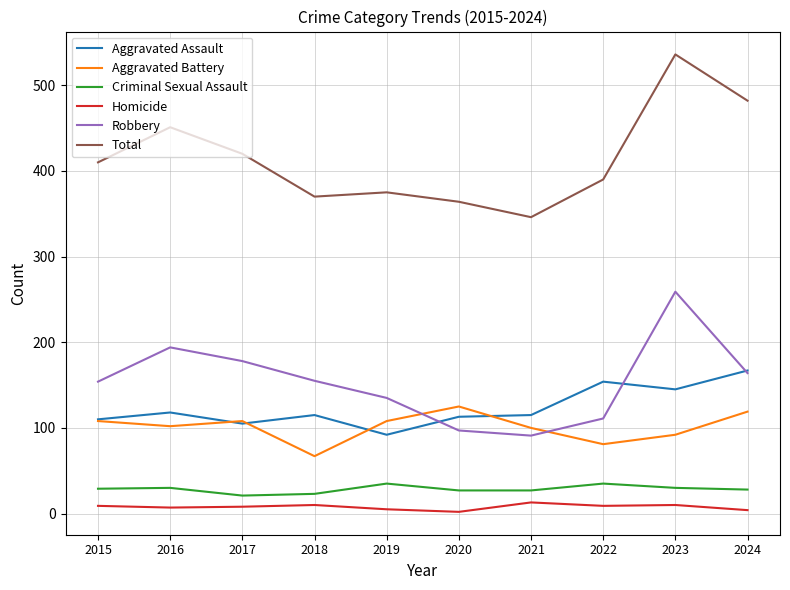

What is the greatest value displayed?

536